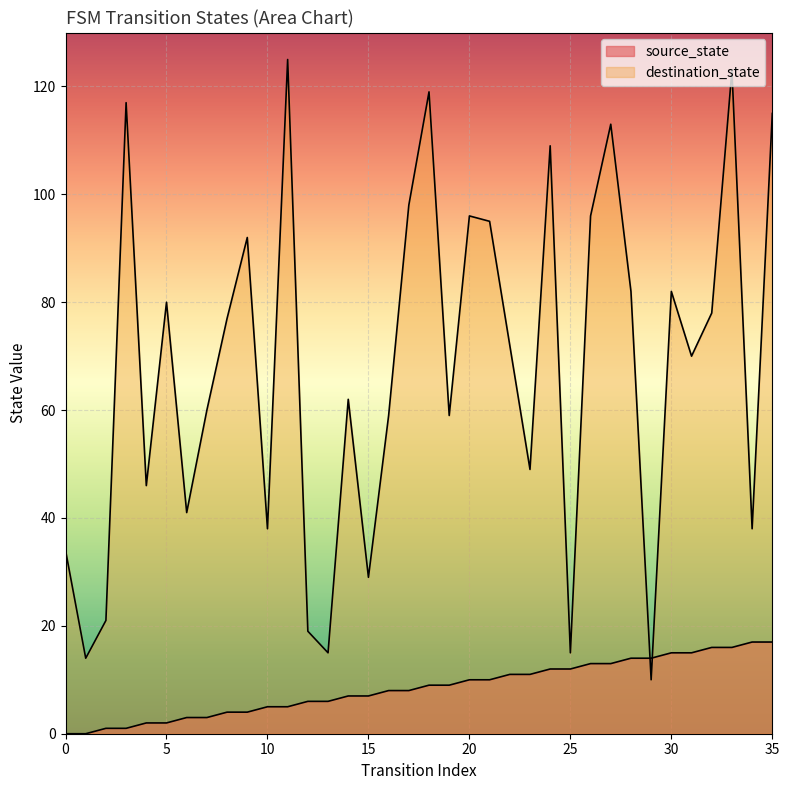

How many intersections are there between destination_state and source_state?

2